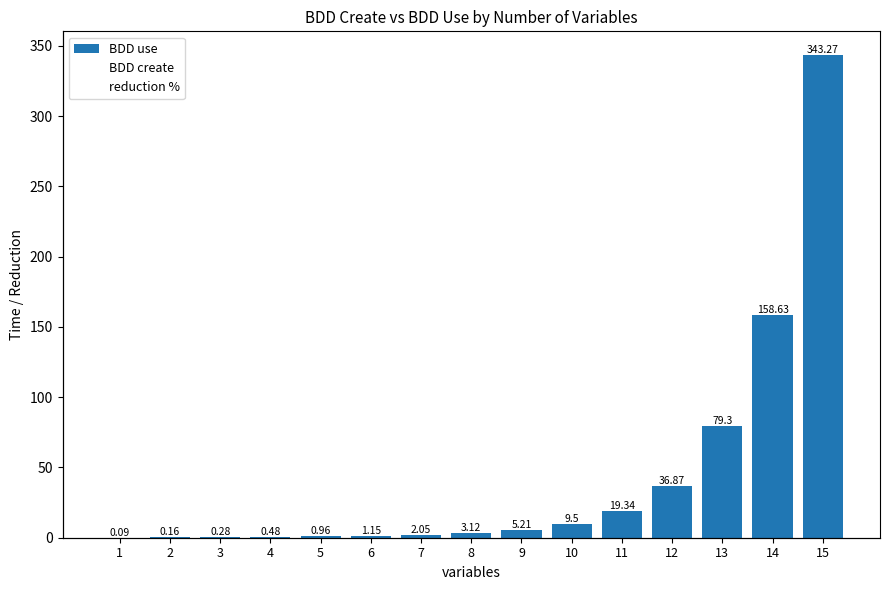

Reading left to right, transcribe all the data shown in this chart.

BDD use: 1=0.1	2=0.2	3=0.3	4=0.5	5=1.0	6=1.1	7=2.0	8=3.1	9=5.2	10=9.5	11=19.3	12=36.9	13=79.3	14=158.6	15=343.3
BDD create: 1=0.2	2=0.2	3=0.2	4=0.3	5=0.4	6=0.3	7=0.4	8=0.4	9=0.4	10=0.4	11=0.4	12=0.4	13=0.5	14=0.5	15=0.6
reduction %: 1=0.3	2=0.7	3=0.8	4=0.7	5=0.8	6=0.8	7=0.9	8=0.9	9=1.0	10=1.0	11=1.0	12=1.0	13=1.0	14=1.0	15=1.0